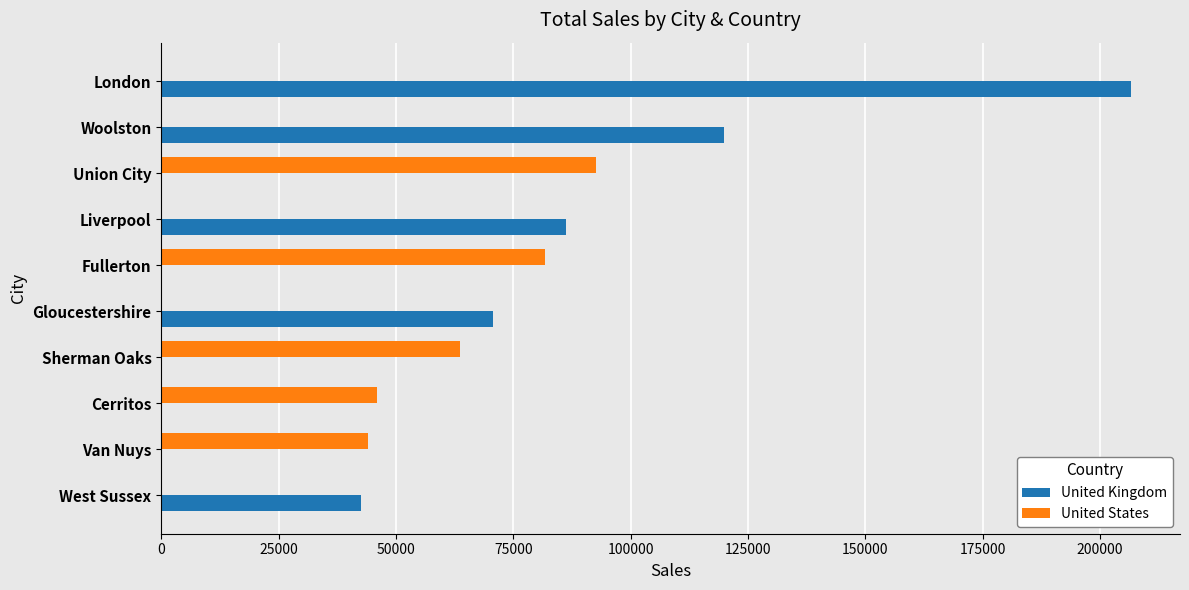

True or false: United Kingdom has a value of 78871.6 at Union City.

False